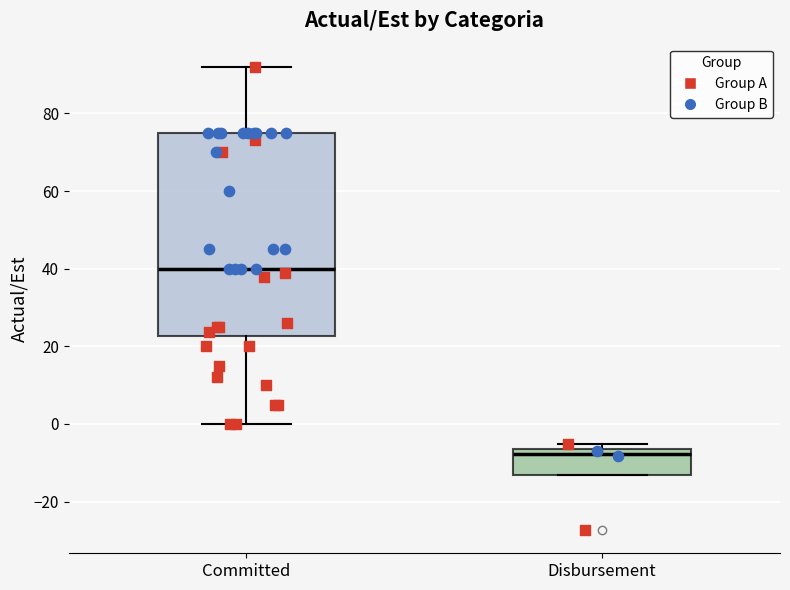

Reading left to right, transcribe this box plot: for each box, give where its median line is, the range the box spans, and where its two whiskers end, as read against the y-axis. The values are not printed on the chart, so give them approximately, as read against the axis.

Committed: median 40, box 22 to 76, whiskers 0 to 92
Disbursement: median -8, box -14 to -6, whiskers -14 to -6 (just above the box's upper edge)